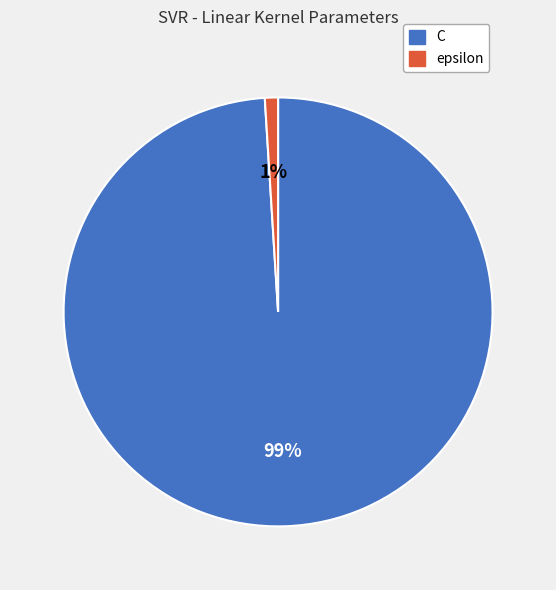

Count the number of slices in the pie.

2